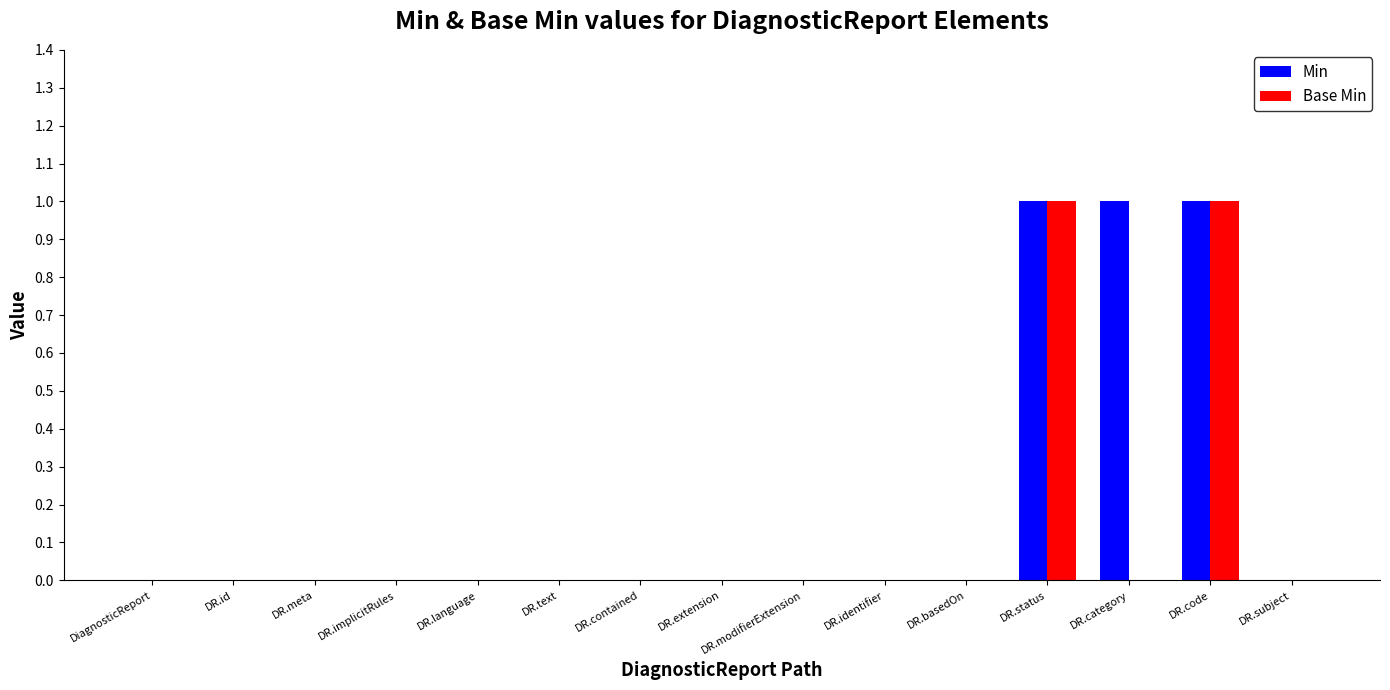

The value of Min at DR.subject is 1. True or false?

False